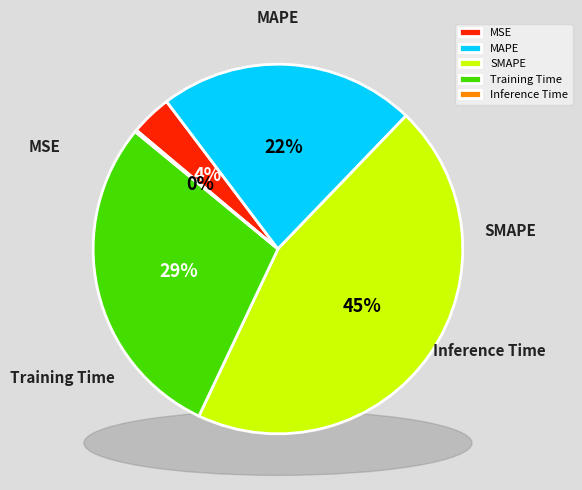

Is MSE the majority of the pie?

No